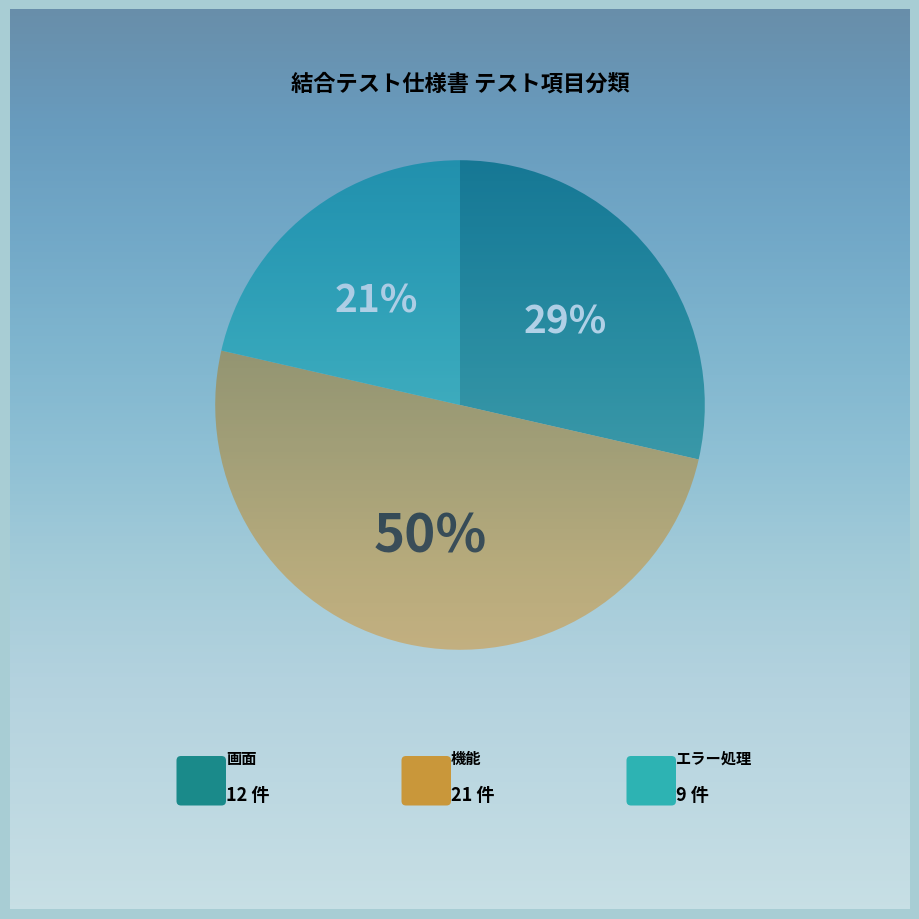

To the nearest percent, what is the difference between the largest and smallest slice percentages?

29%